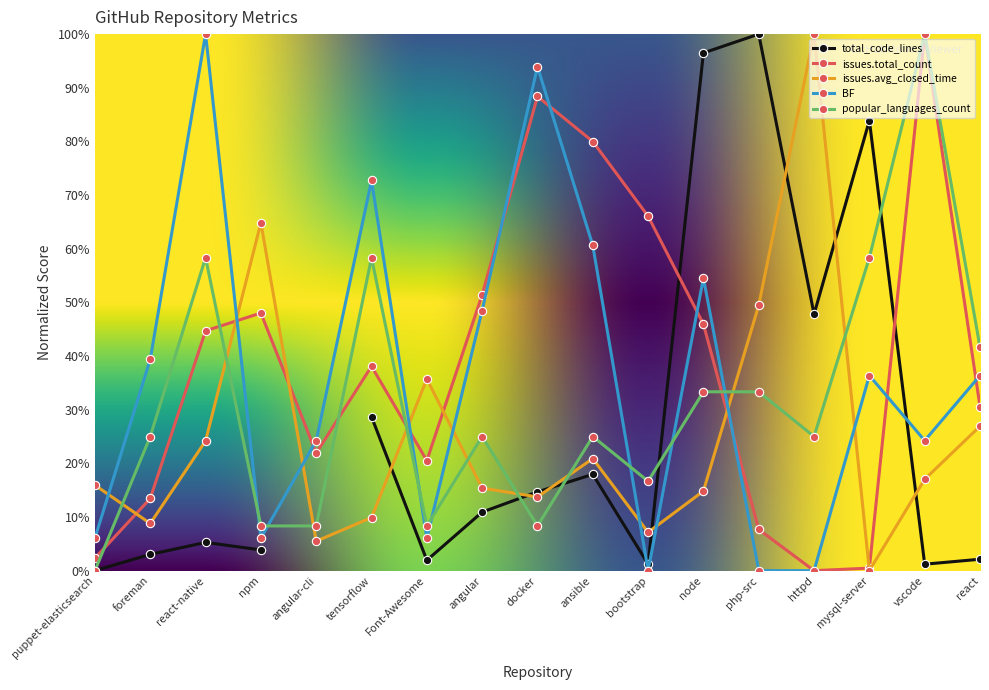

The BF series shows -63.5 at php-src. True or false?

False